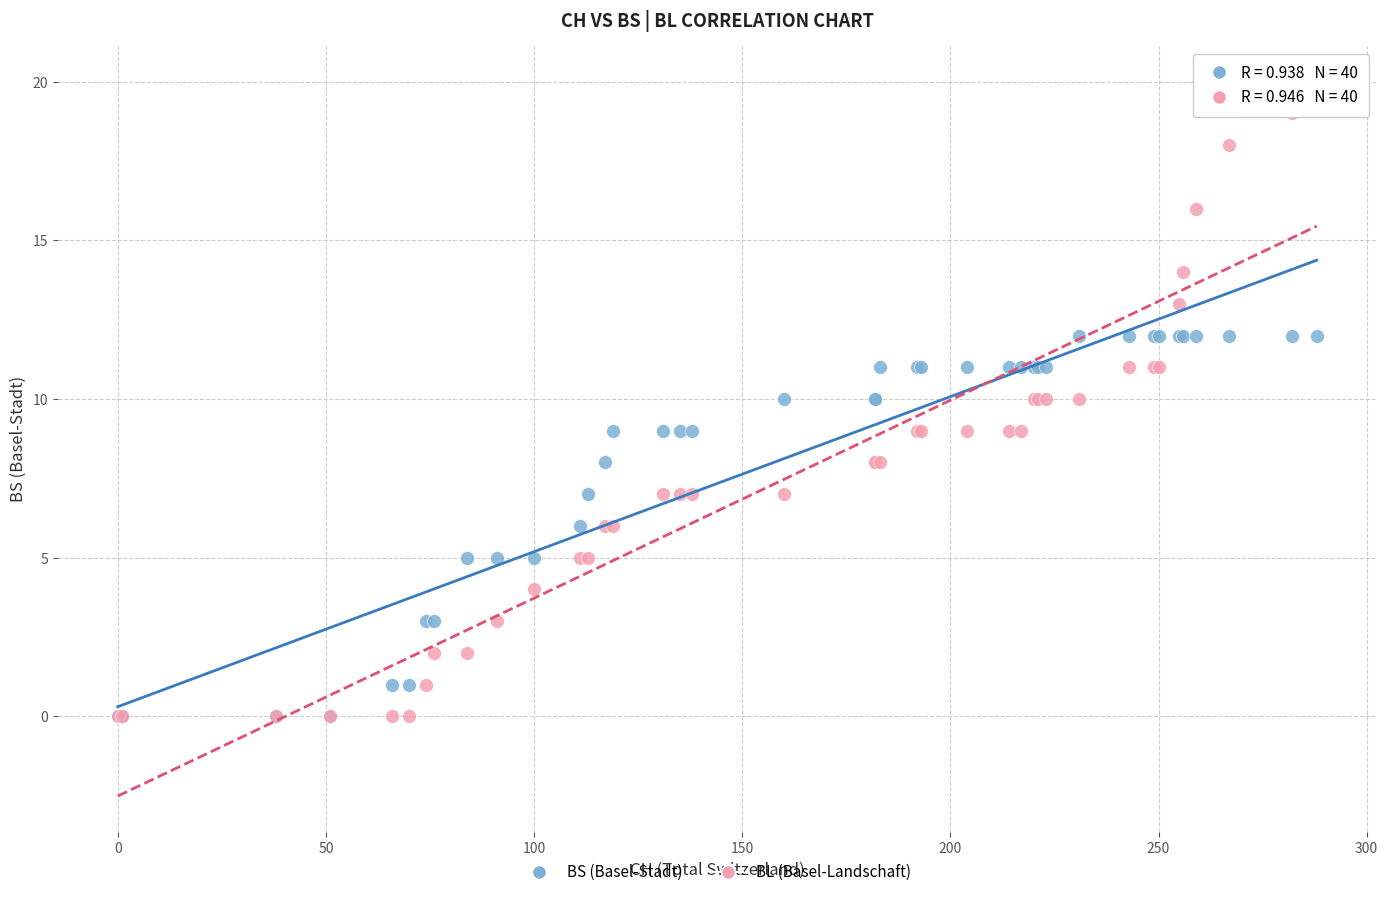

What are all the series names shown in the legend?

BS (Basel-Stadt), BL (Basel-Landschaft)